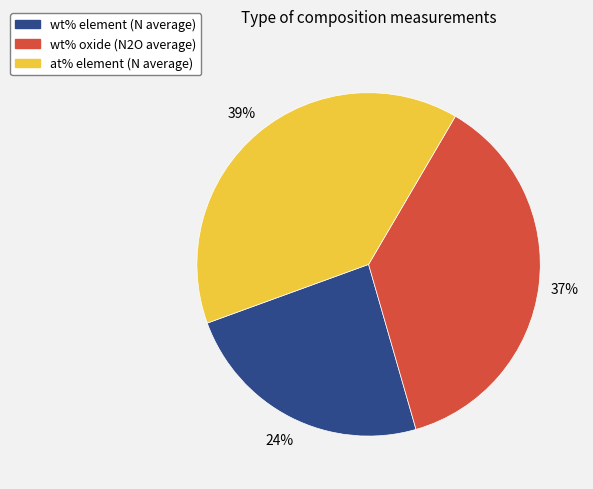

What is the largest slice in the pie chart?

at% element (N average)